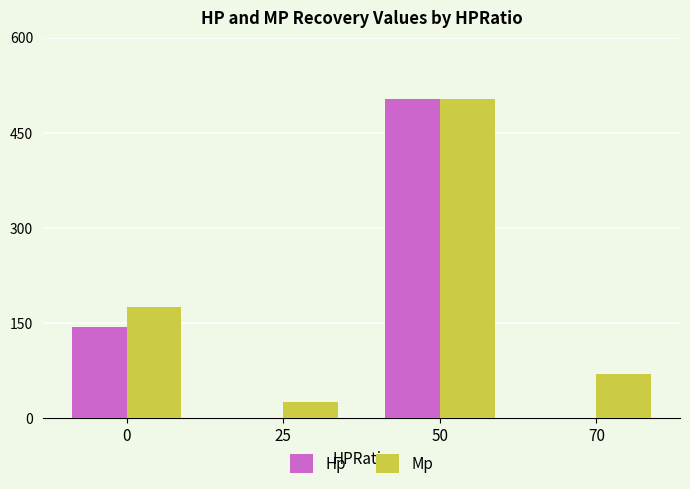

At which category is the sum across all series the highest?

50